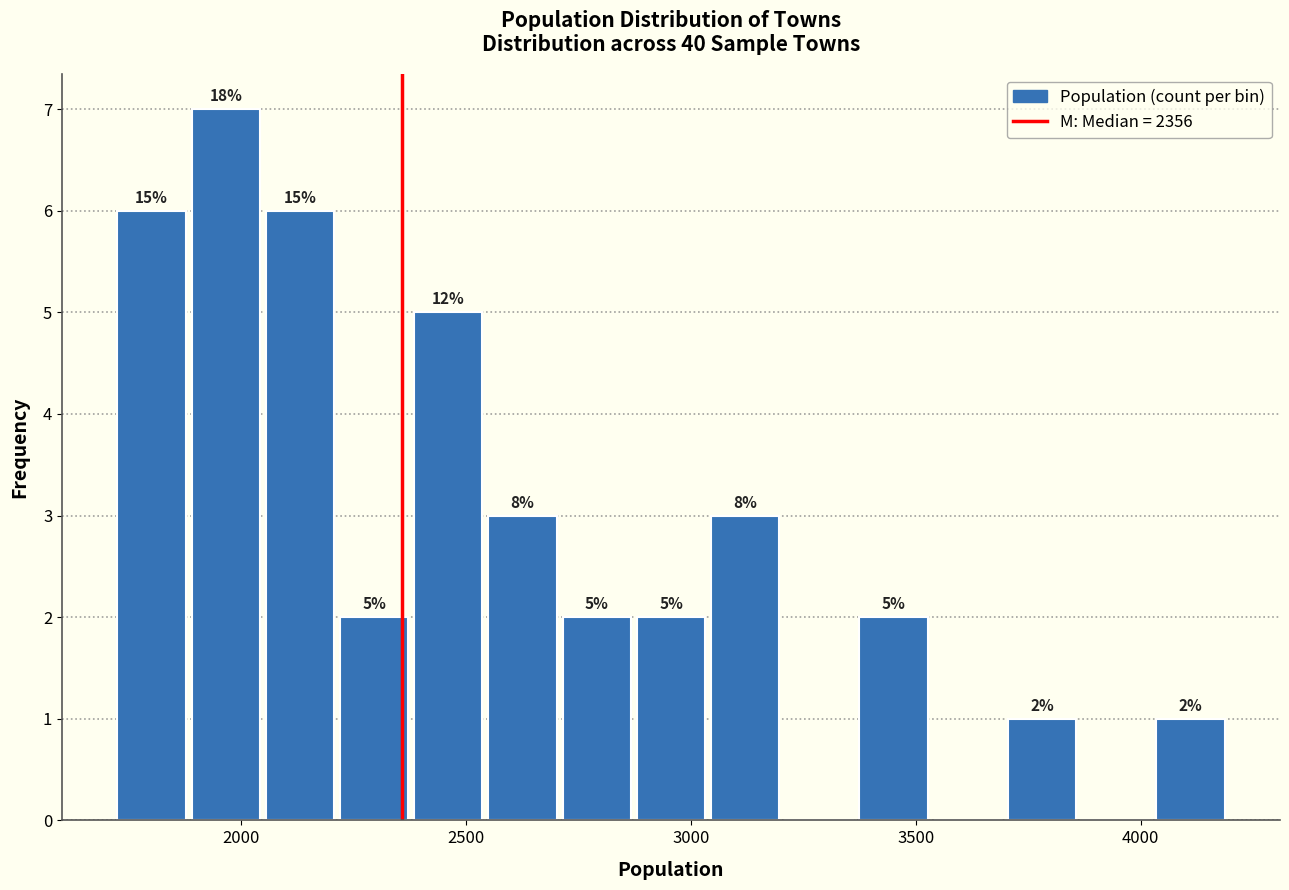

Around what value on the x-axis is the tallest bar? Give the approximate position of its centre, as read against the axis.

1950